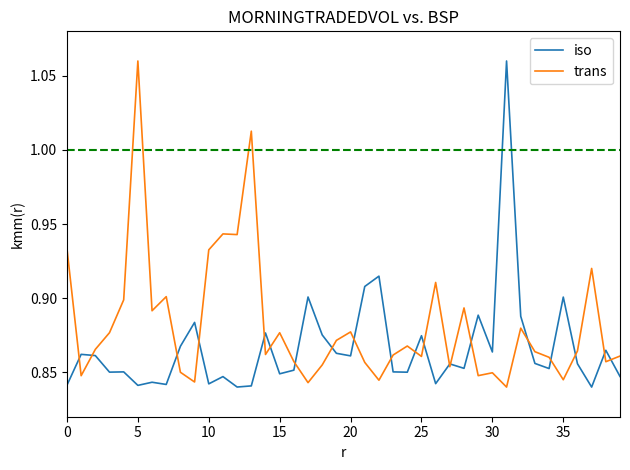

How many categories are shown in the chart?

40